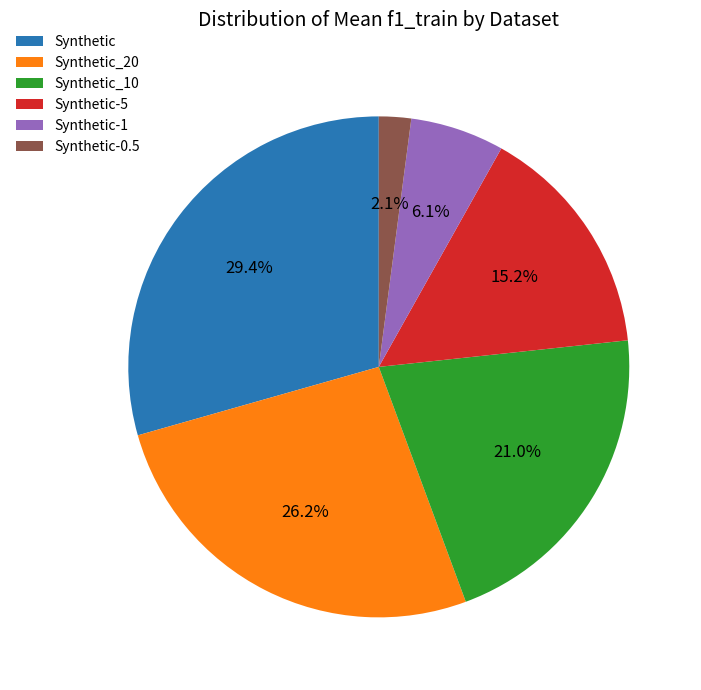

Is it true that Synthetic-0.5 is 2% of the pie?

True